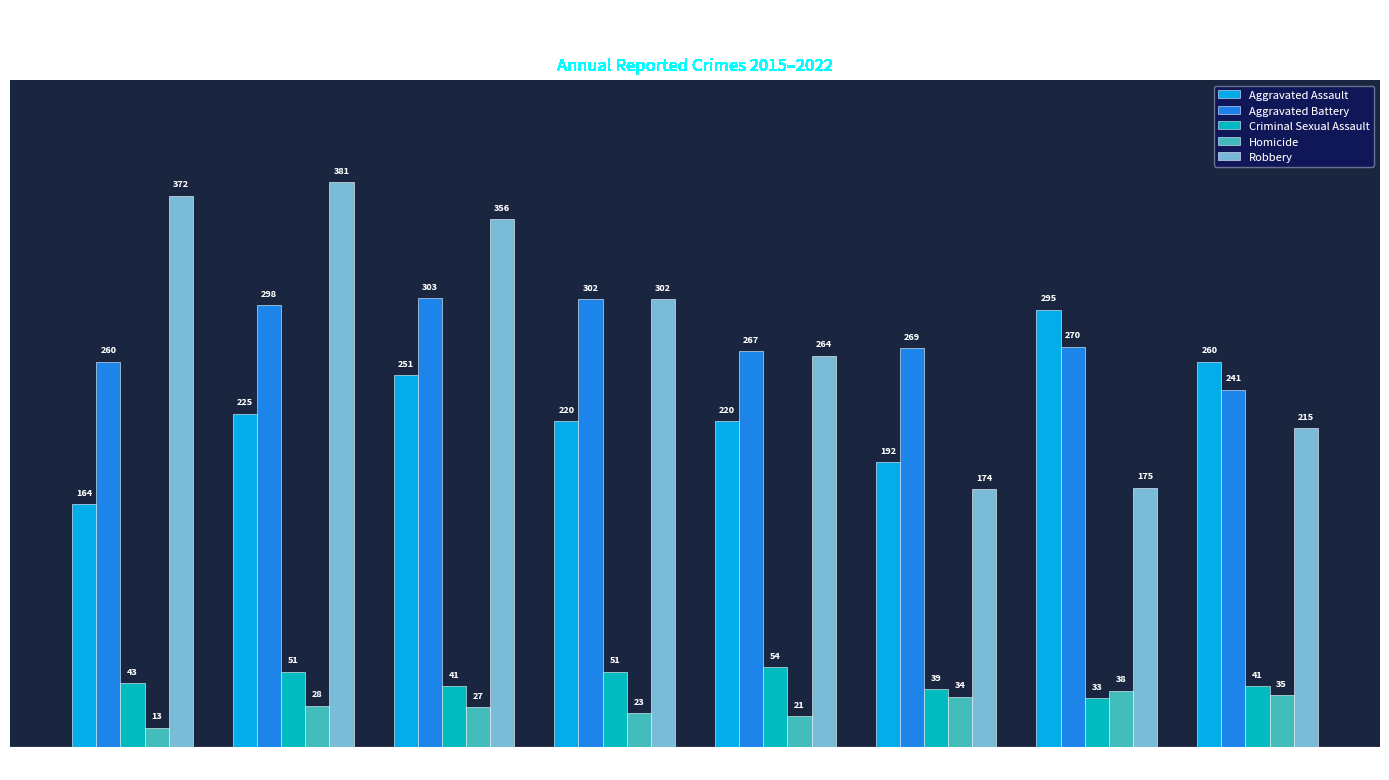

Which series has the largest total across all categories?

Robbery